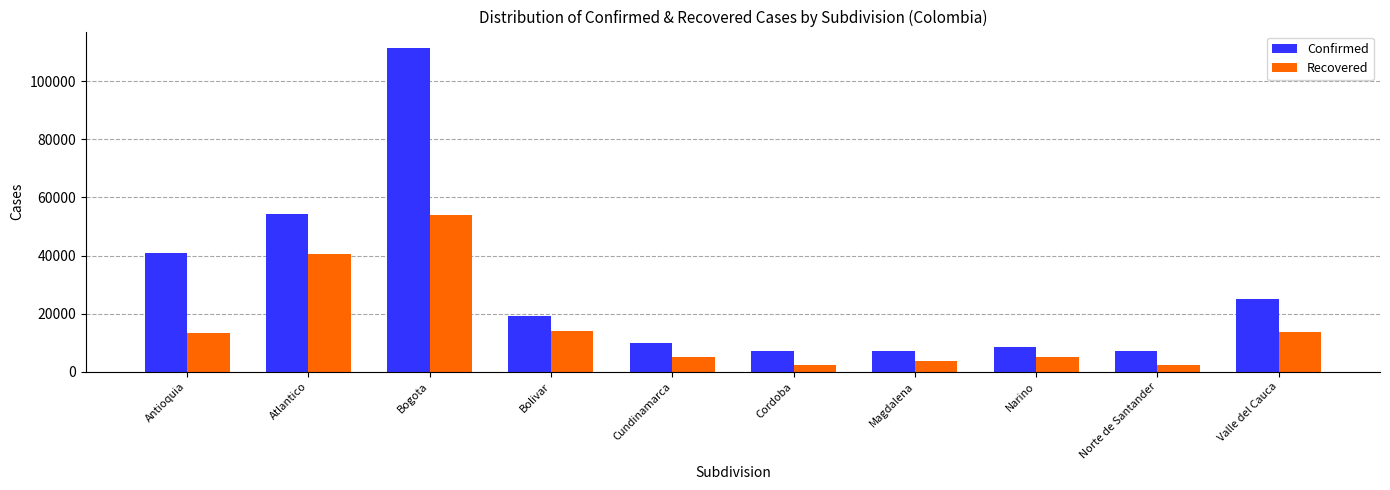

What is the greatest value displayed?

111569